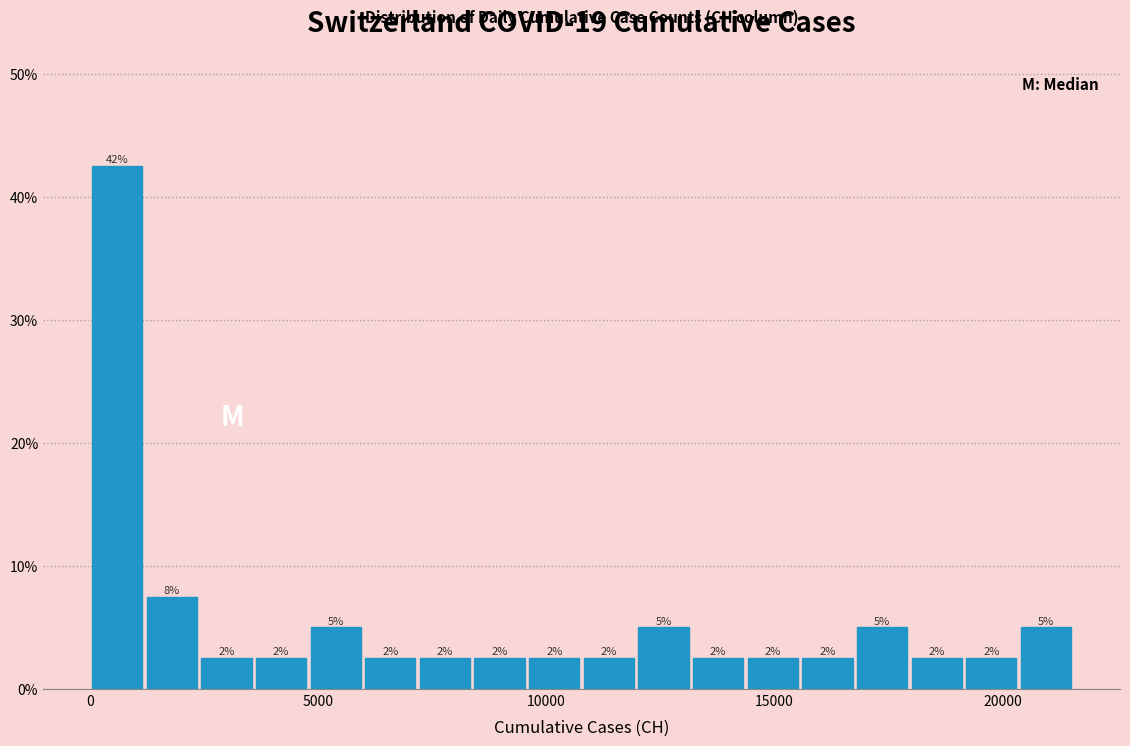

Around what value on the x-axis is the tallest bar? Give the approximate position of its centre, as read against the axis.

500